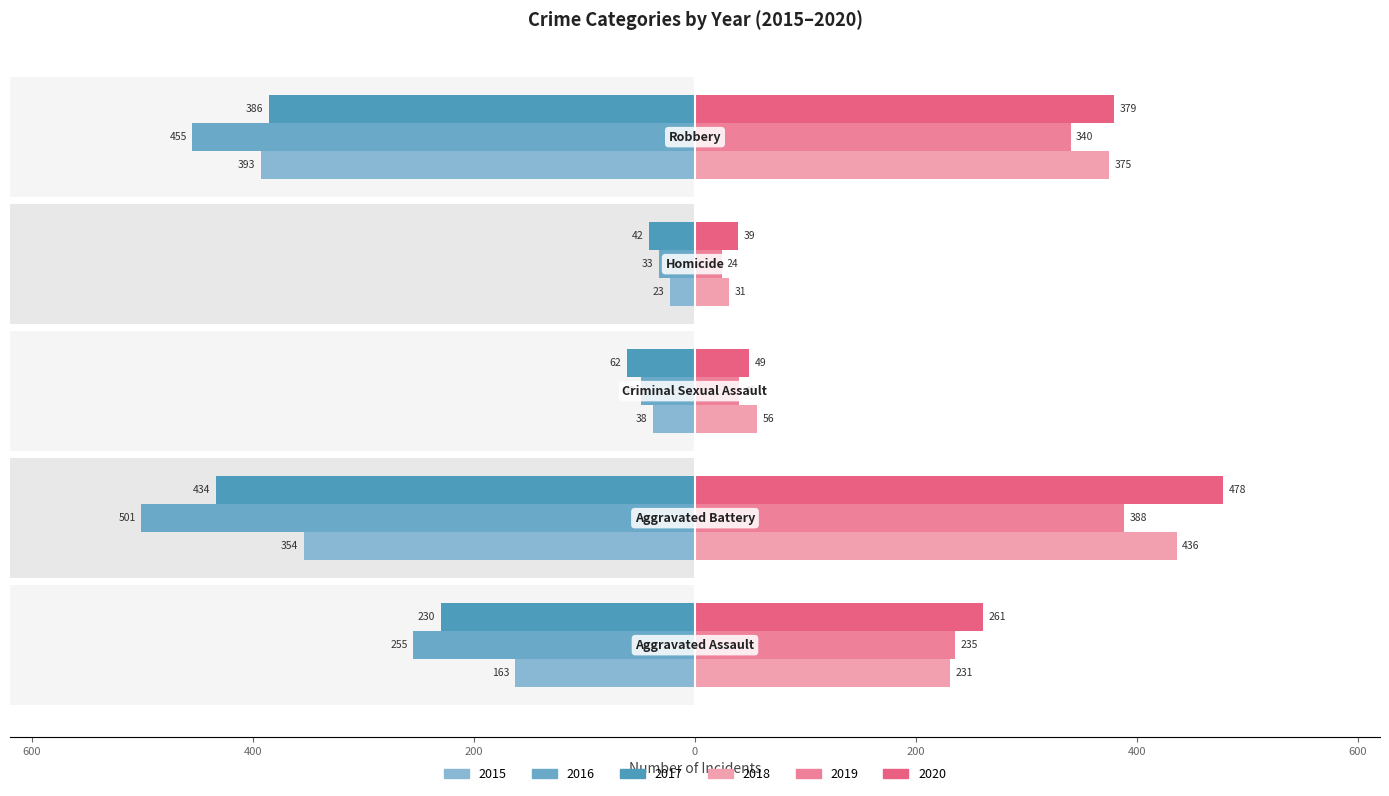

What is the sum of all 2016 (left) values?

-1293